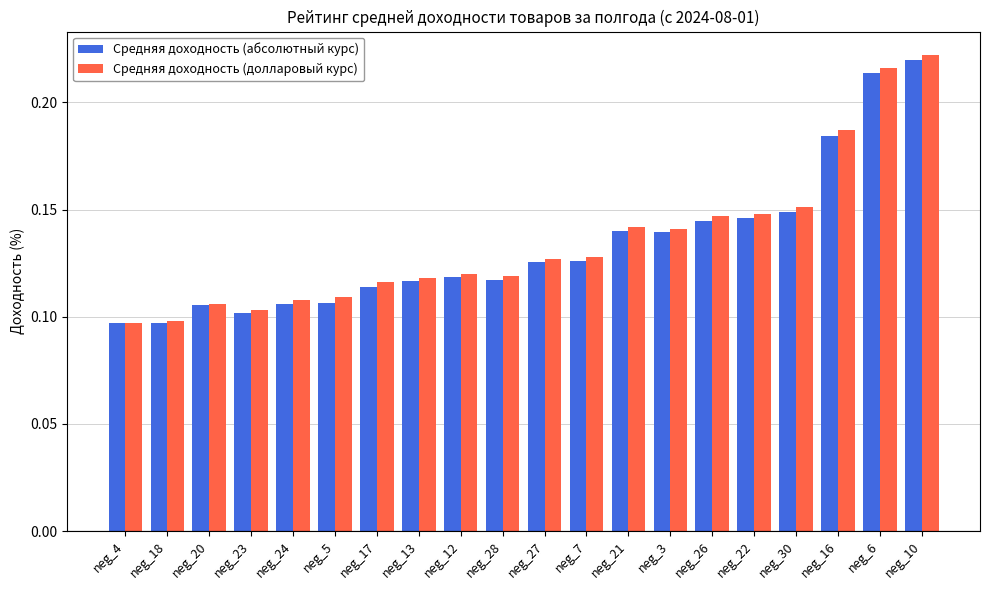

Is it true that Средняя доходность (абсолютный курс) equals 0.1 at neg_30?

True